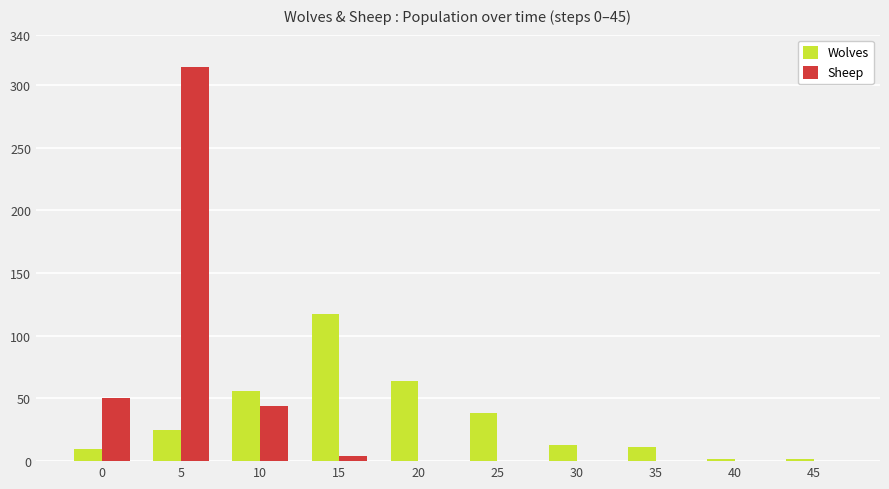

What is the highest value of the Sheep series?

314